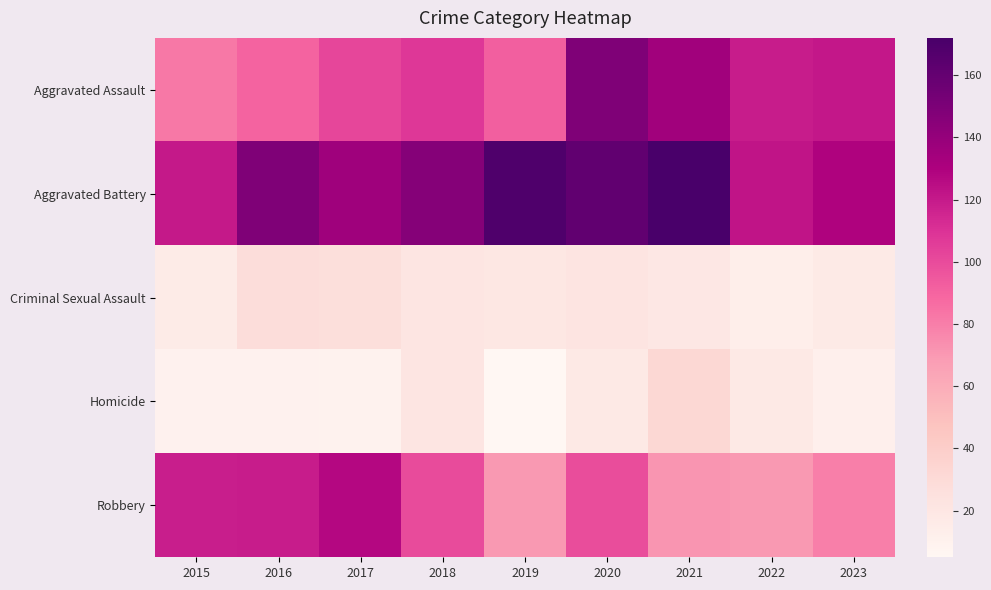

Reading right to left, extract all data points from this chart.

Aggravated Assault: 2023=121	2022=119	2021=135	2020=149	2019=92	2018=108	2017=102	2016=90	2015=82
Aggravated Battery: 2023=129	2022=122	2021=172	2020=161	2019=169	2018=146	2017=136	2016=149	2015=120
Criminal Sexual Assault: 2023=17	2022=13	2021=19	2020=22	2019=20	2018=21	2017=27	2016=28	2015=16
Homicide: 2023=12	2022=18	2021=32	2020=18	2019=5	2018=21	2017=9	2016=10	2015=10
Robbery: 2023=80	2022=70	2021=71	2020=99	2019=70	2018=100	2017=127	2016=119	2015=118